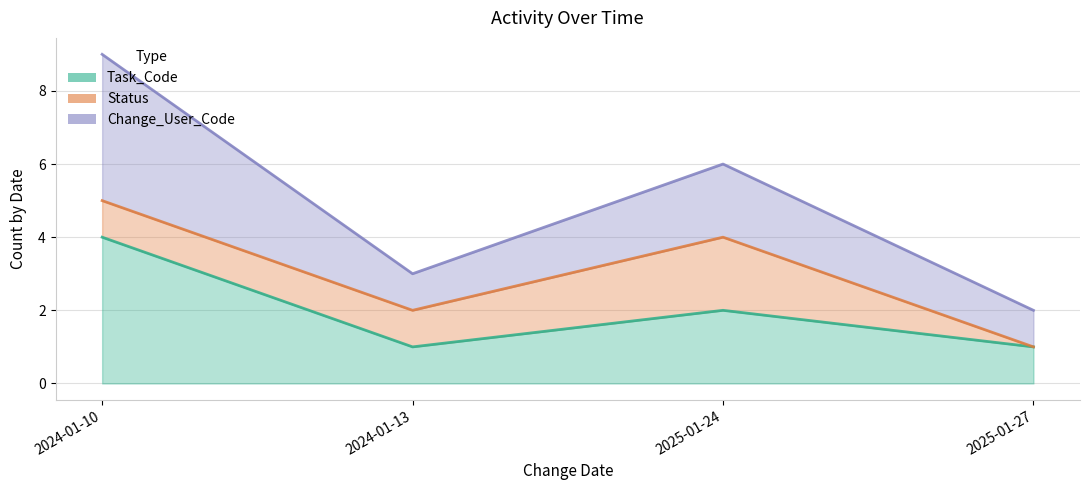

True or false: Task_Code and Change_User_Code intersect in this chart.

False